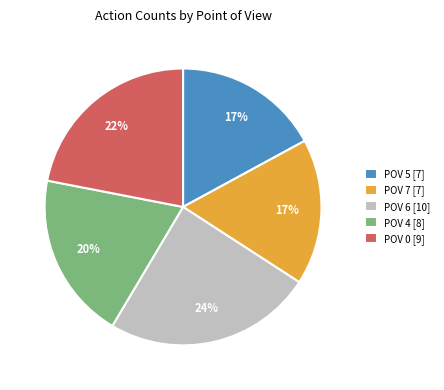

Which has a higher value, POV 5 [7] or POV 6 [10]?

POV 6 [10]